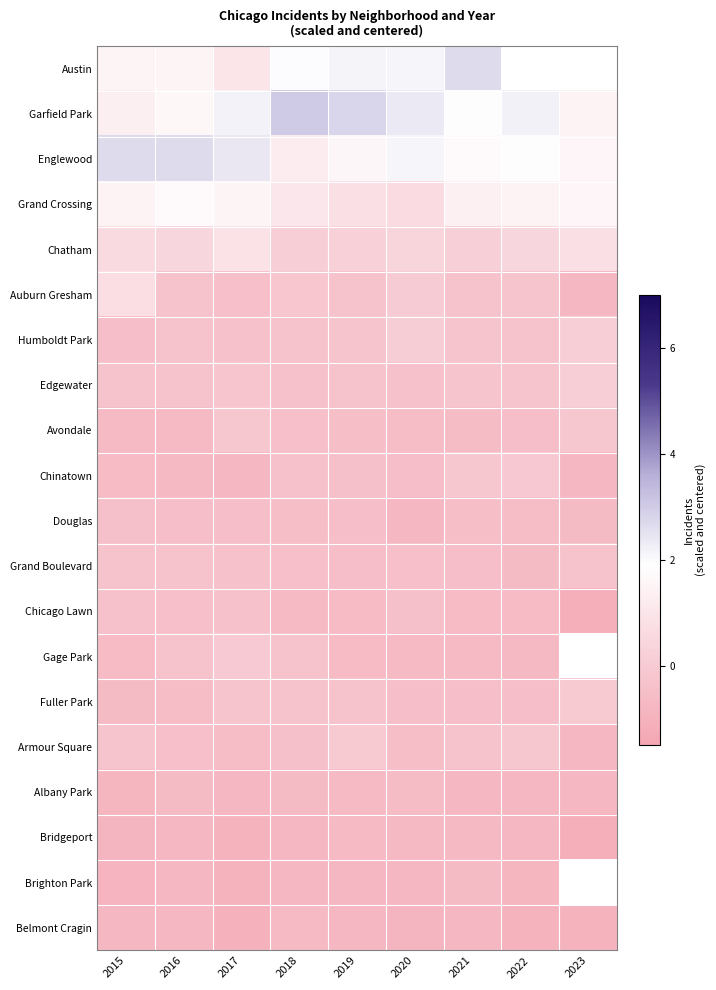

What is the difference between the highest and lowest values at 2017?

3.4